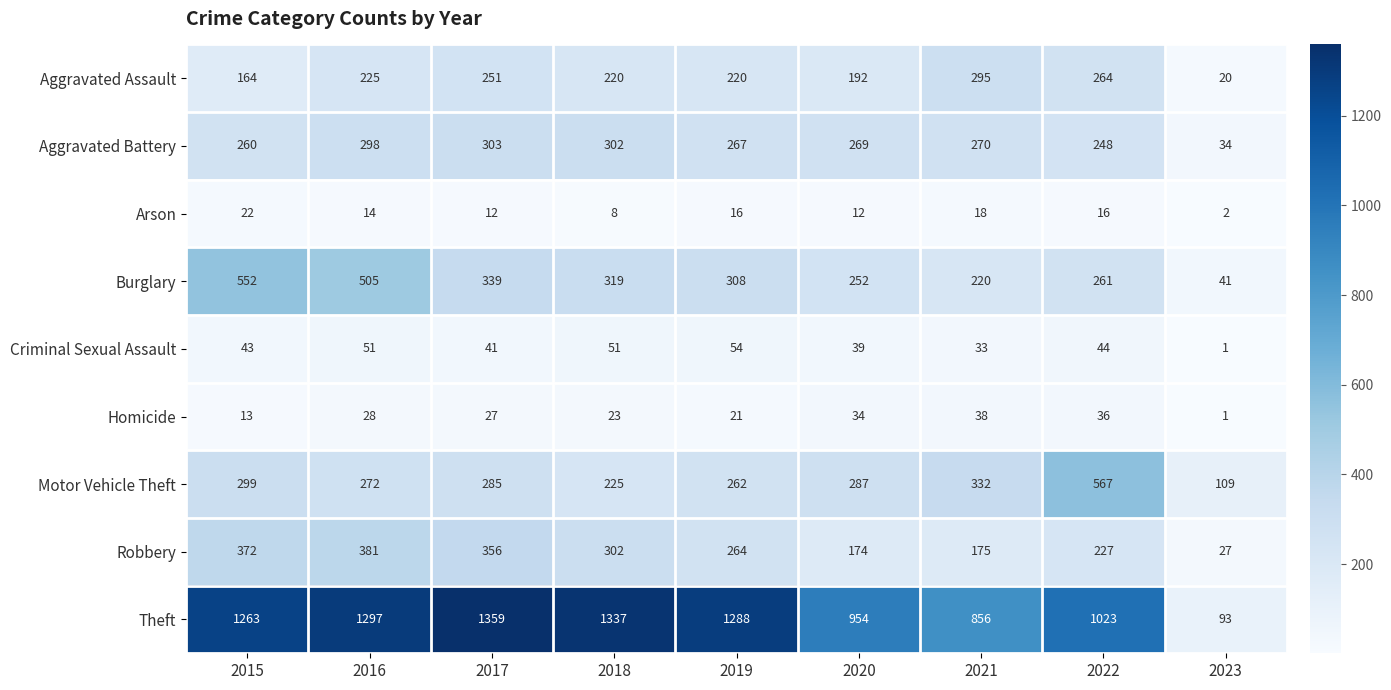

At how many categories does at least one series exceed 386?

8